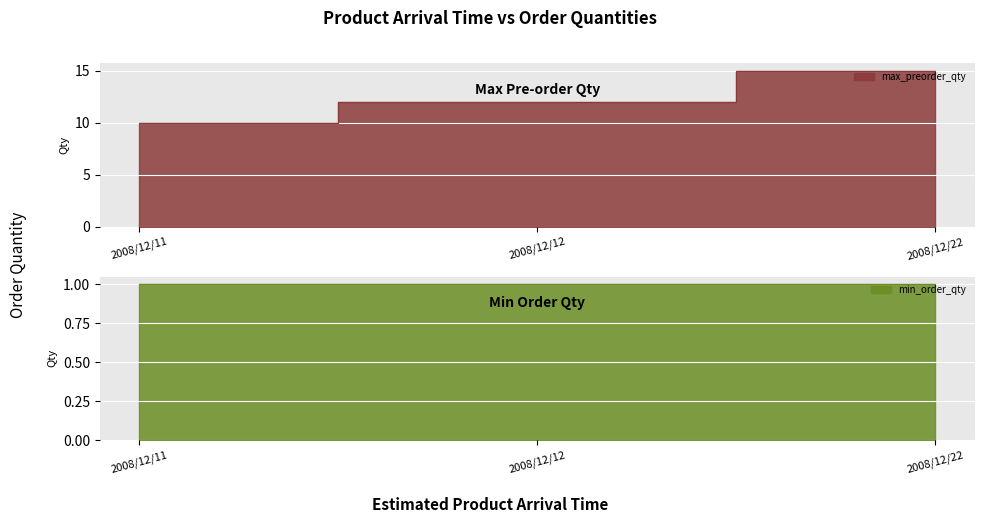

What is the difference between the maximum and minimum values?

5